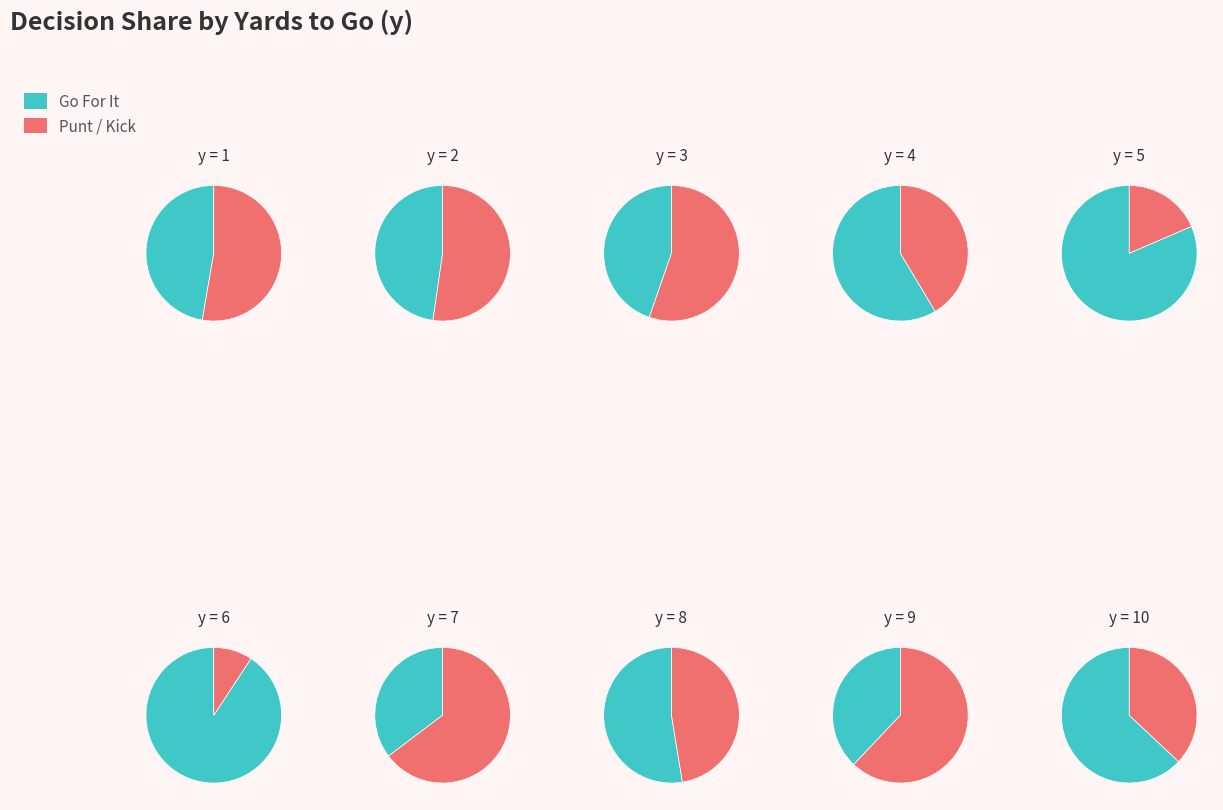

Does 17 represent more than half of the total?

No